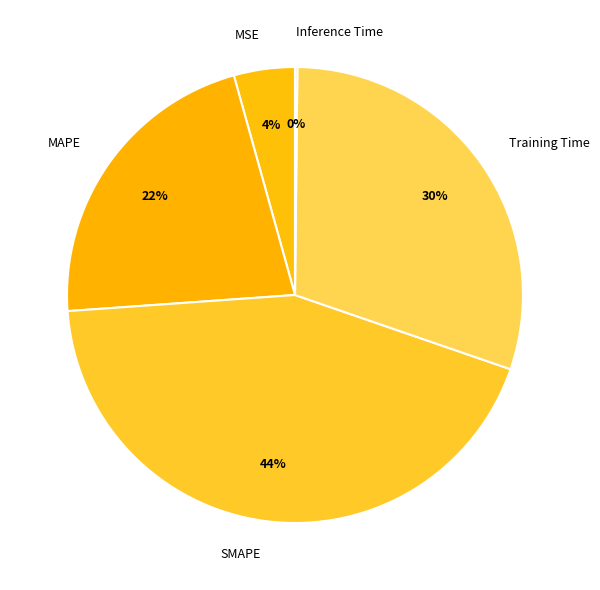

Is MSE the majority of the pie?

No